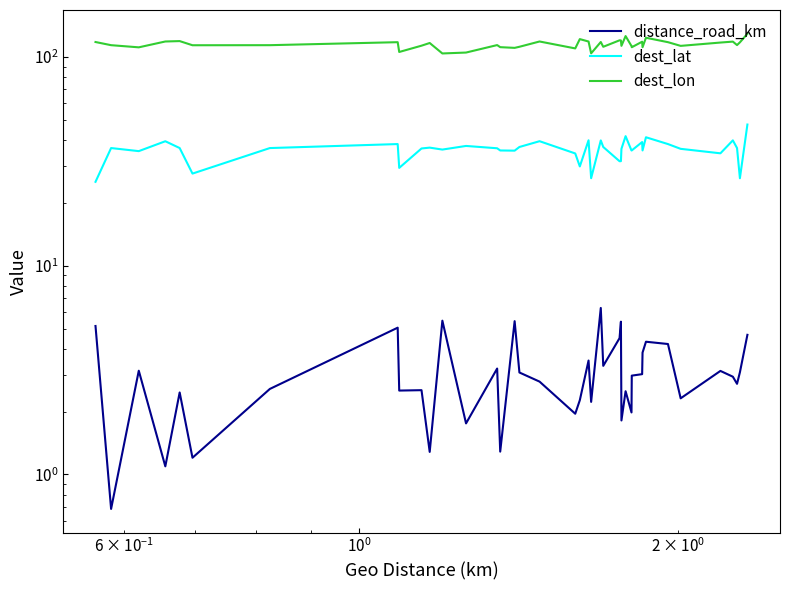

How many distinct data groups are displayed?

3